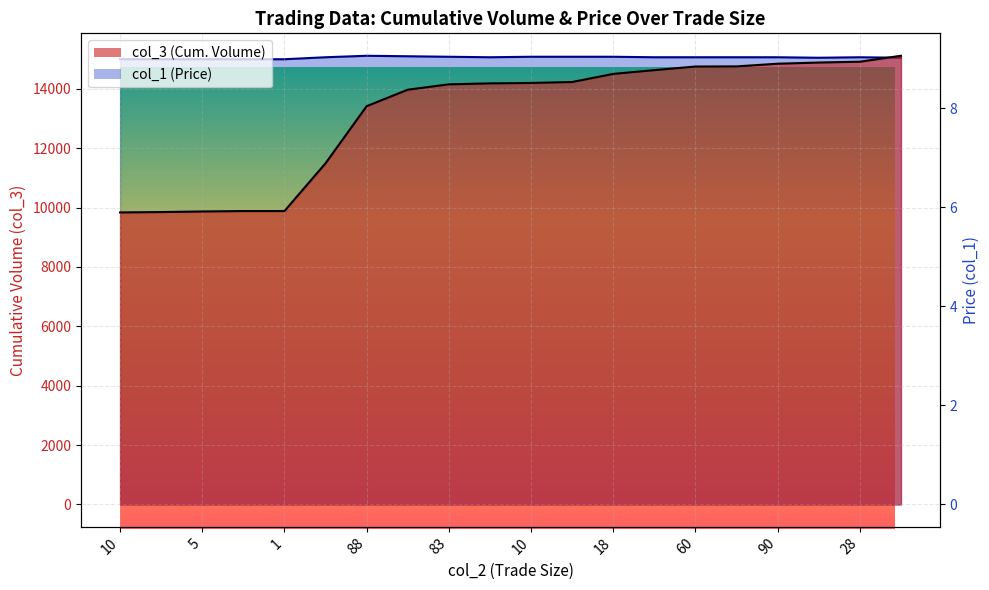

How many series are shown in this chart?

2